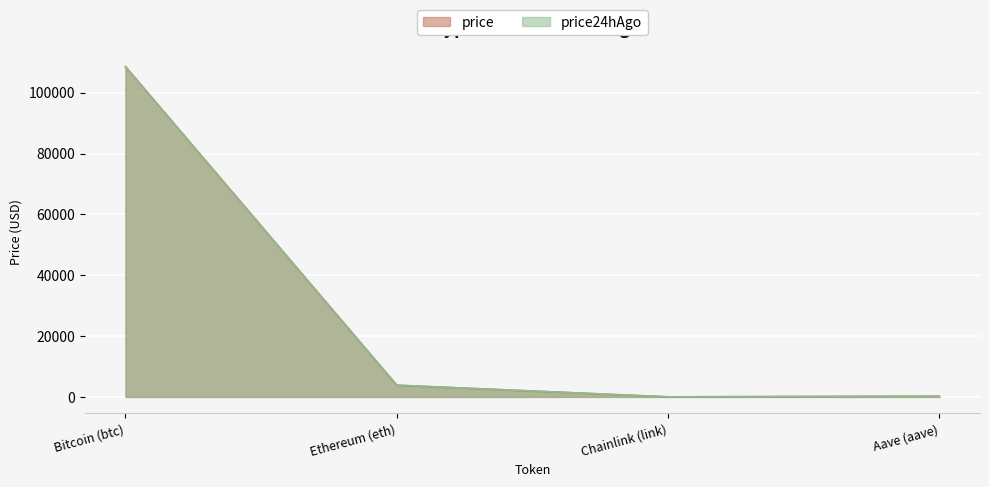

Reading right to left, transcribe all the data shown in this chart.

price: Aave (aave)=219.4	Chainlink (link)=17.3	Ethereum (eth)=3828.4	Bitcoin (btc)=108607.0
price24hAgo: Aave (aave)=219.9	Chainlink (link)=17.7	Ethereum (eth)=3871.0	Bitcoin (btc)=108467.0